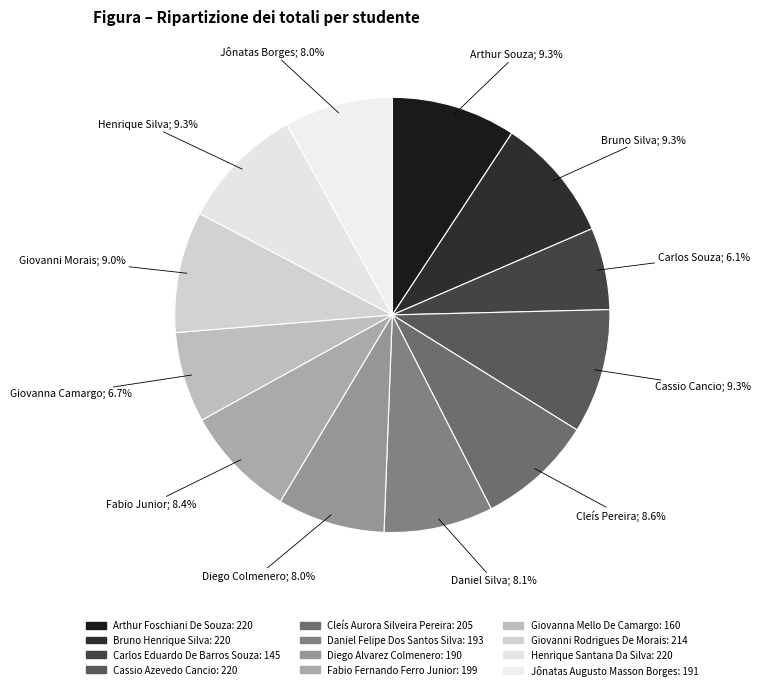

Does Giovanni Rodrigues De Morais represent more than half of the total?

No